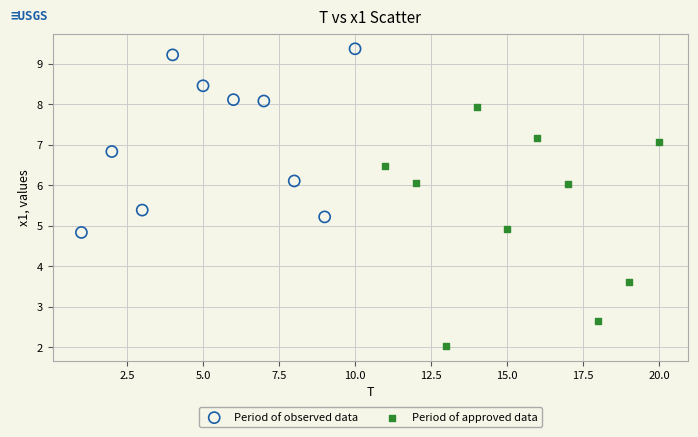

Which series reaches the minimum Y coordinate?

Period of approved data